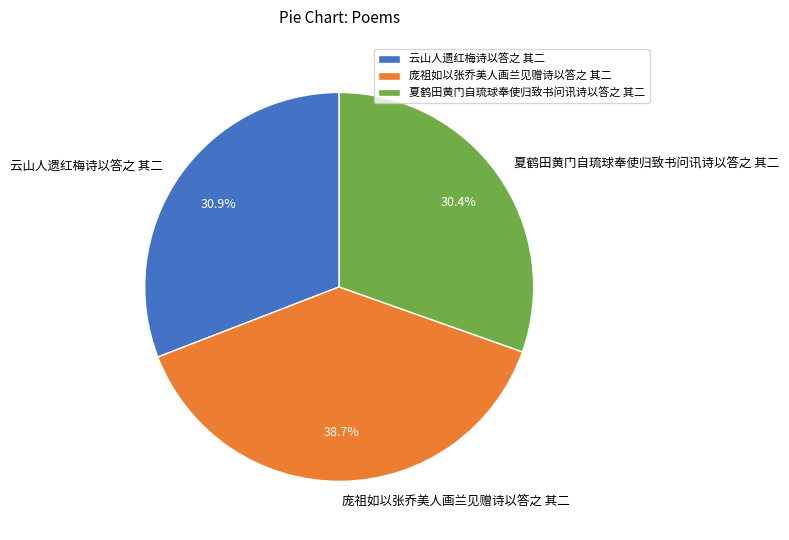

Does 夏鹤田黄门自琉球奉使归致书问讯诗以答之 其二 account for over 50% of the chart?

No